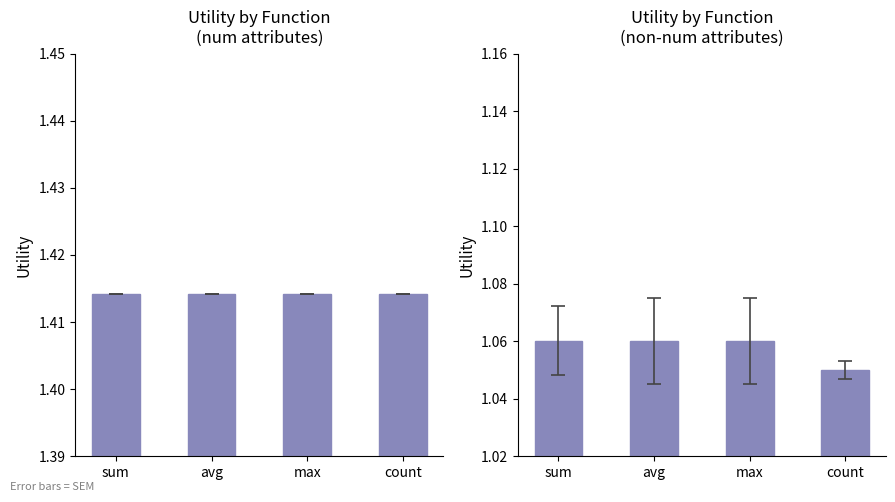

What is the total value across all series at max?

2.5